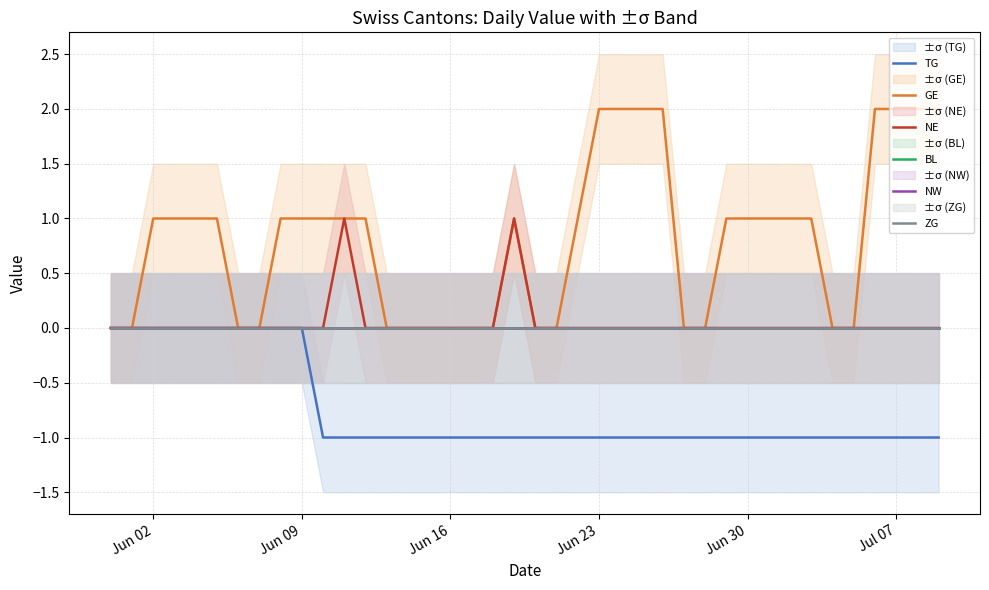

Which series has the largest range (max minus min)?

GE